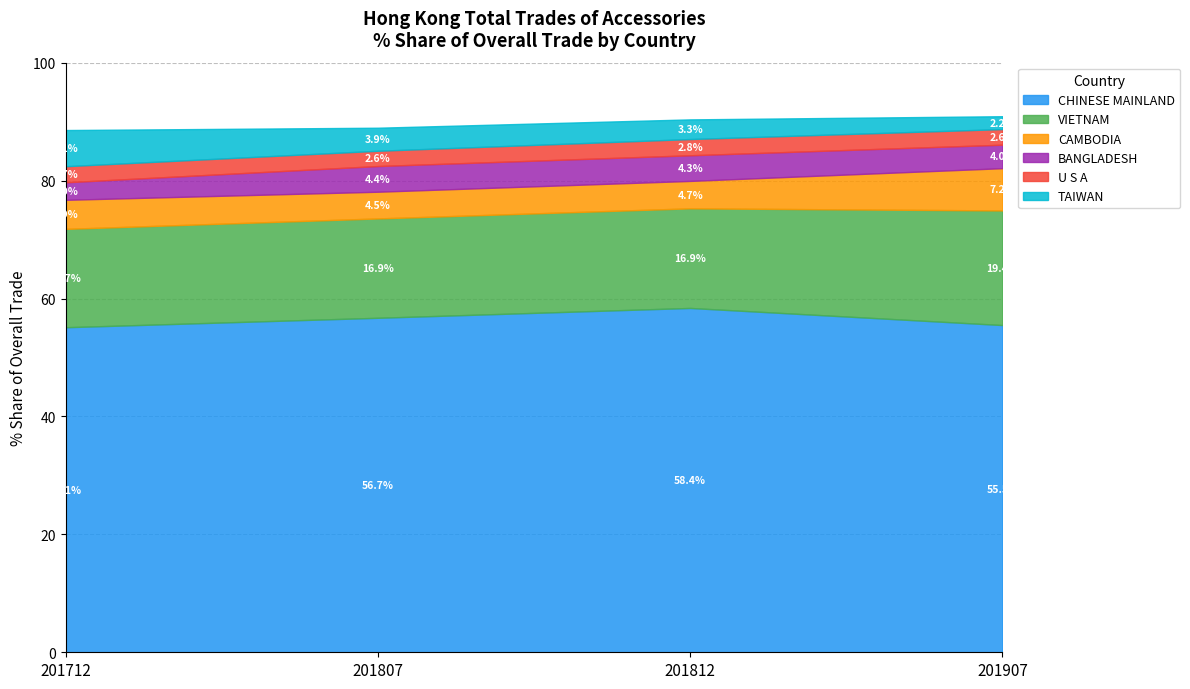

What is the minimum value shown in the chart?

2.2